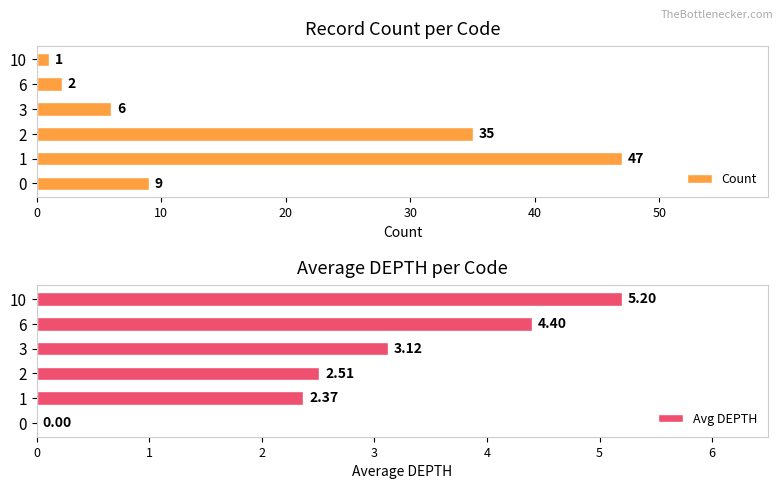

List the series in order of their overall mean, lowest first.

Avg DEPTH, Count